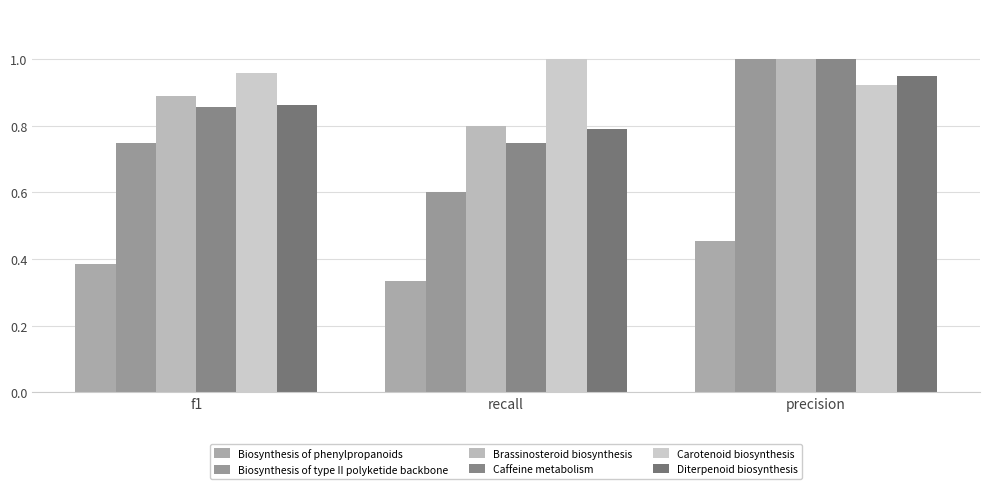

What is the sum of the Carotenoid biosynthesis values at recall and f1?

2.0